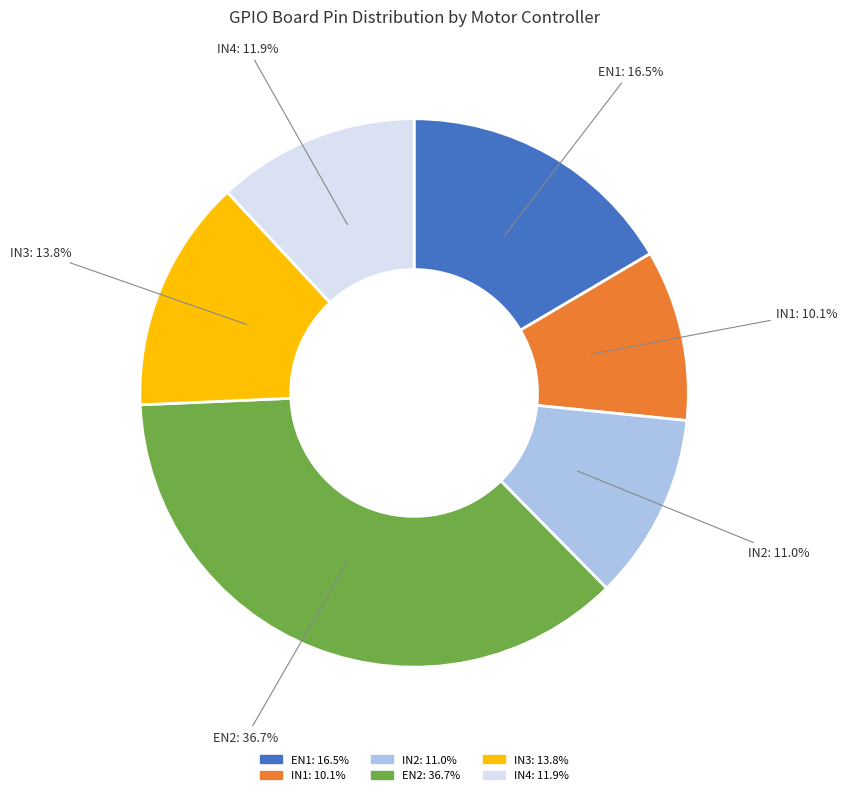

Is it true that IN2 is 1% of the pie?

False